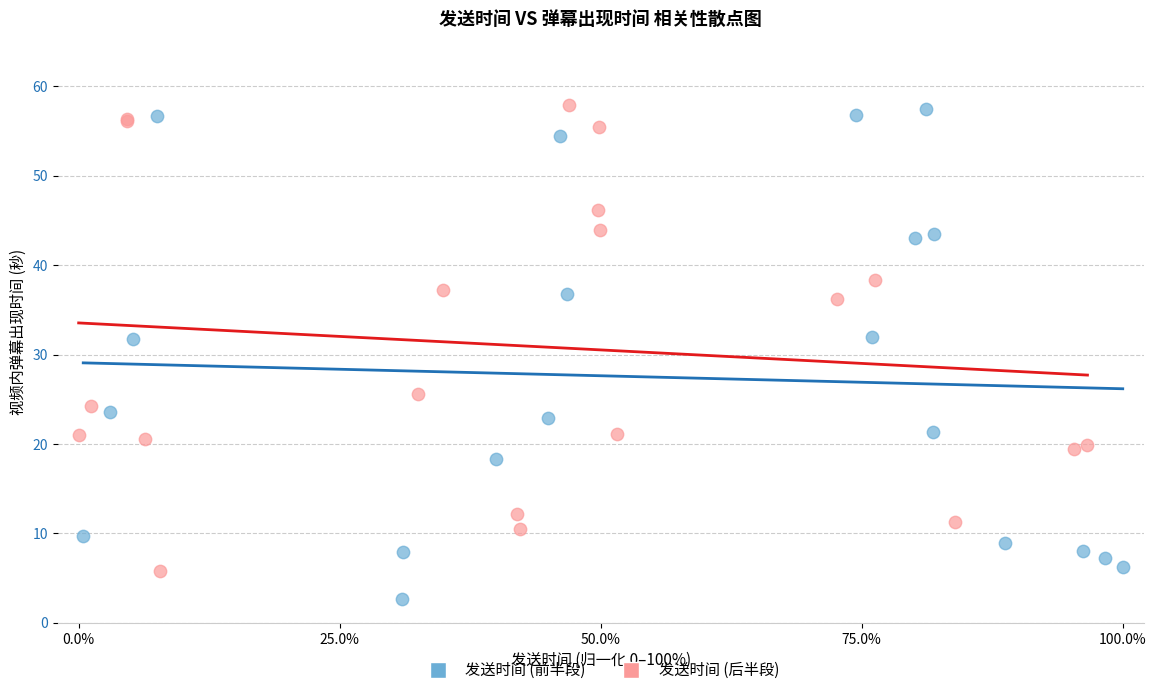

Which series reaches the minimum Y coordinate?

发送时间 (前半段)